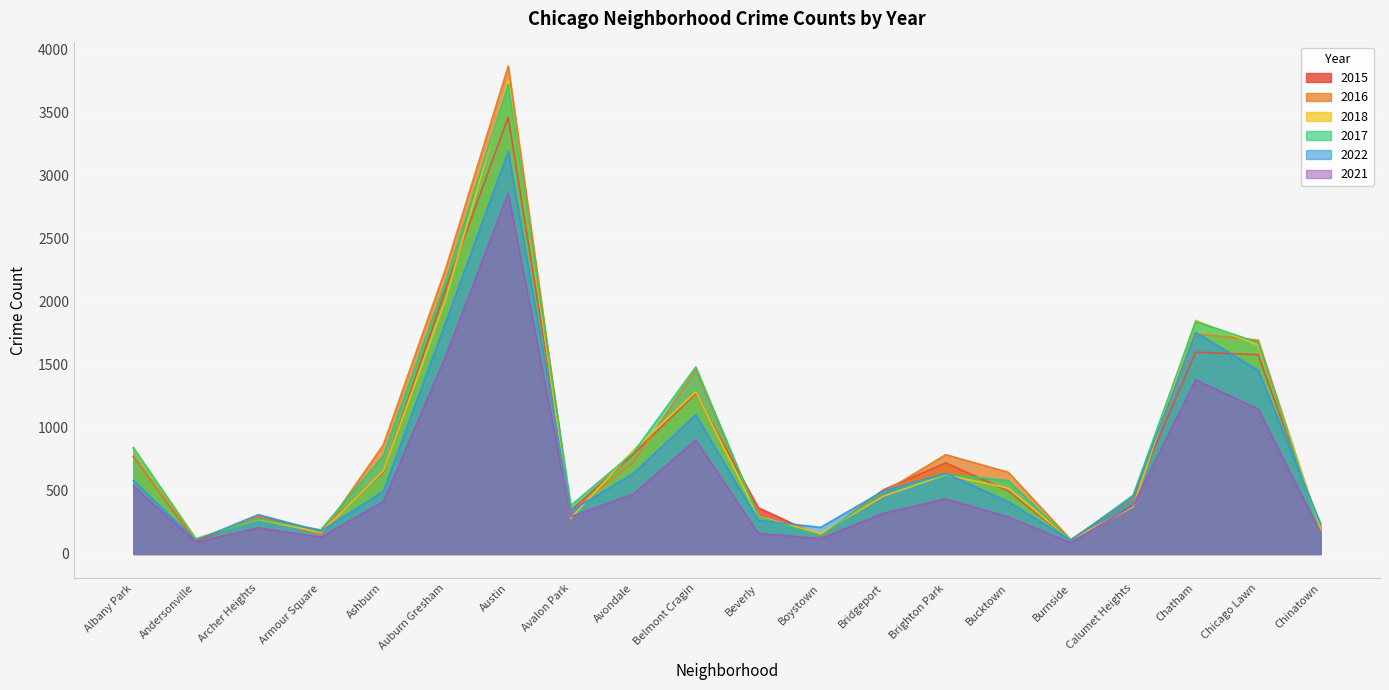

The value of 2022 at Bucktown is 585. True or false?

False